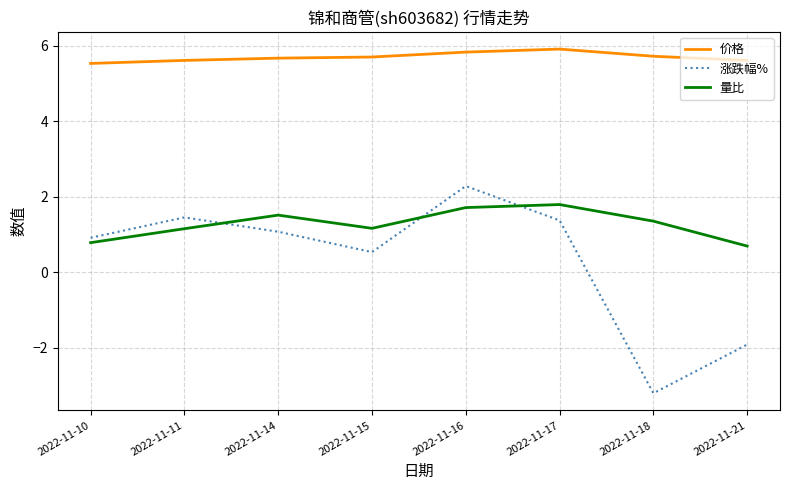

Does the chart display data point markers on the line(s)?

No